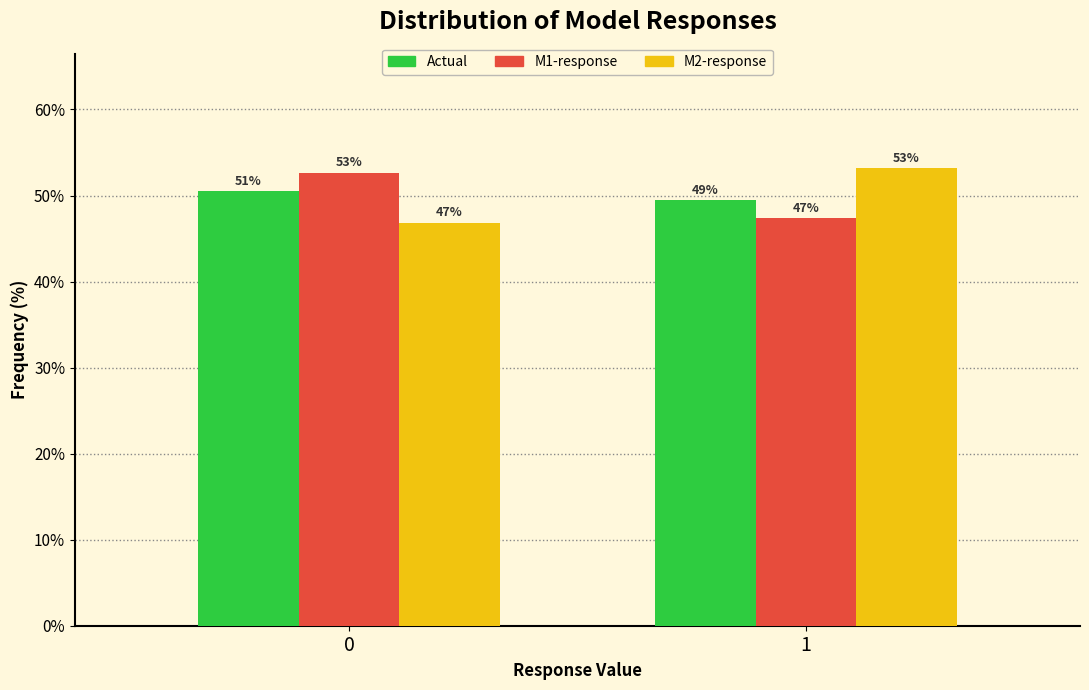

What is the average value of the M1-response series?

50.0